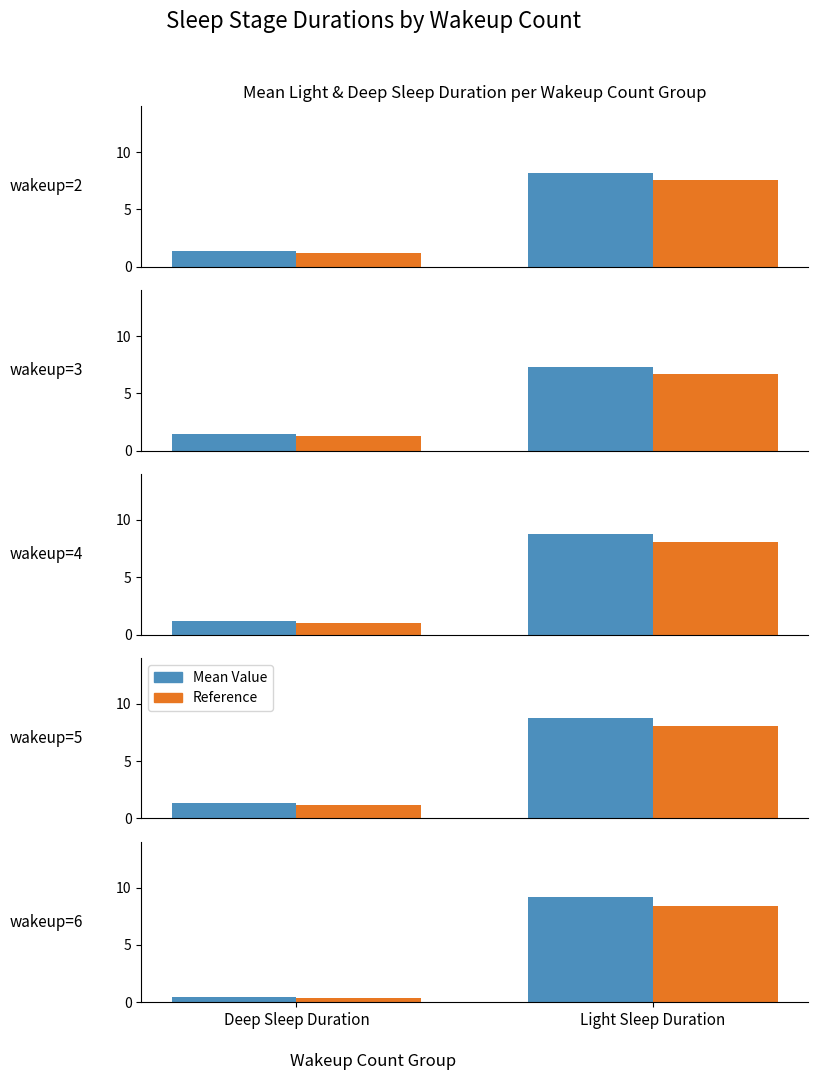

What is the difference between the Reference values at Light Sleep Duration and Deep Sleep Duration?

8.0